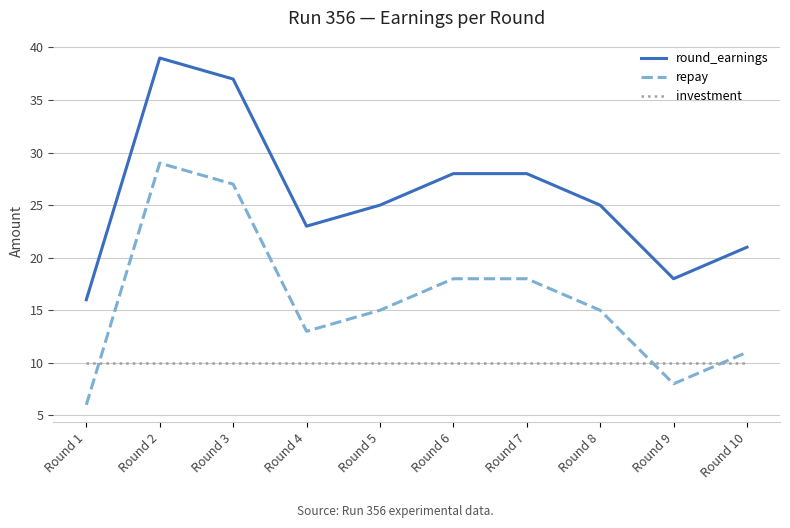

What is the spread (max minus min) of values at Round 3?

27